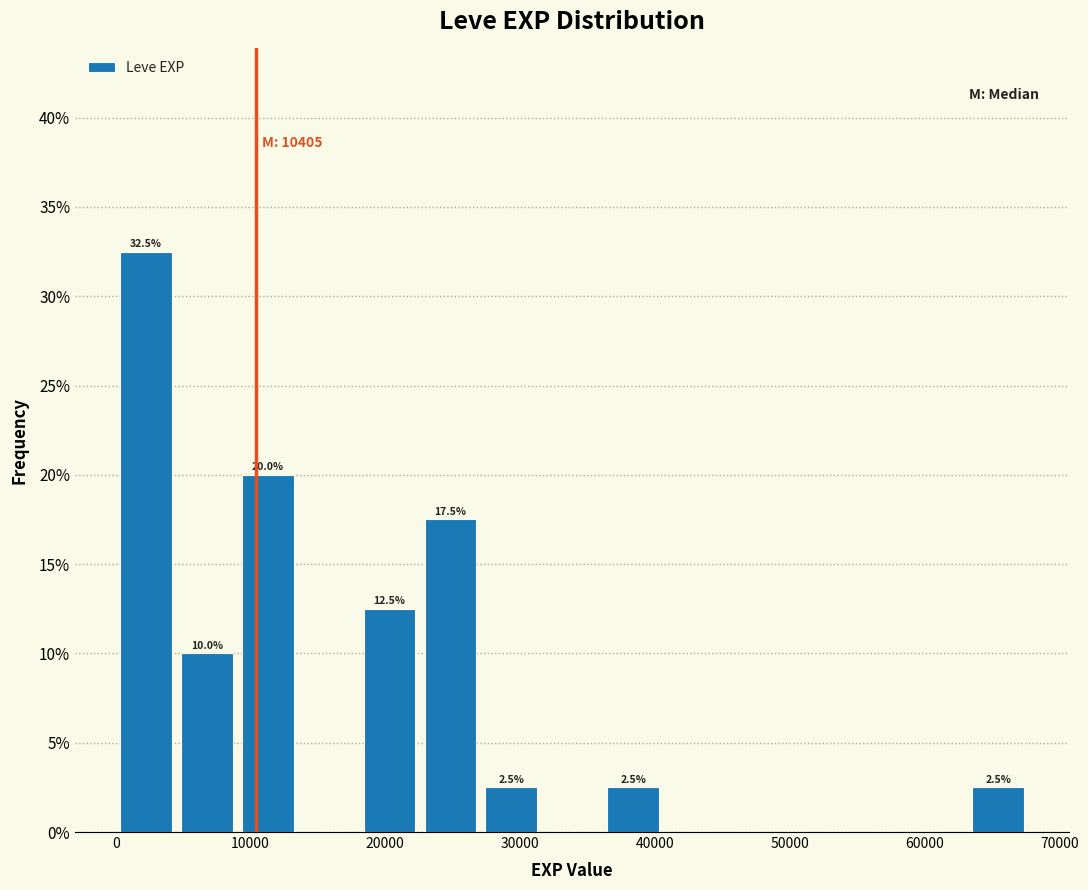

Over which range of the x-axis is the bar tallest?

0 to 5000